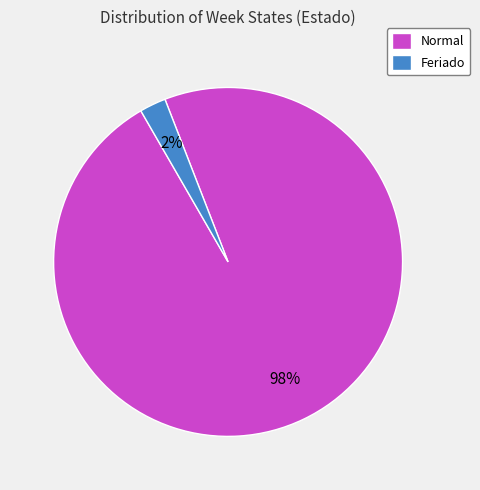

Which category has the smallest portion of the pie?

Feriado